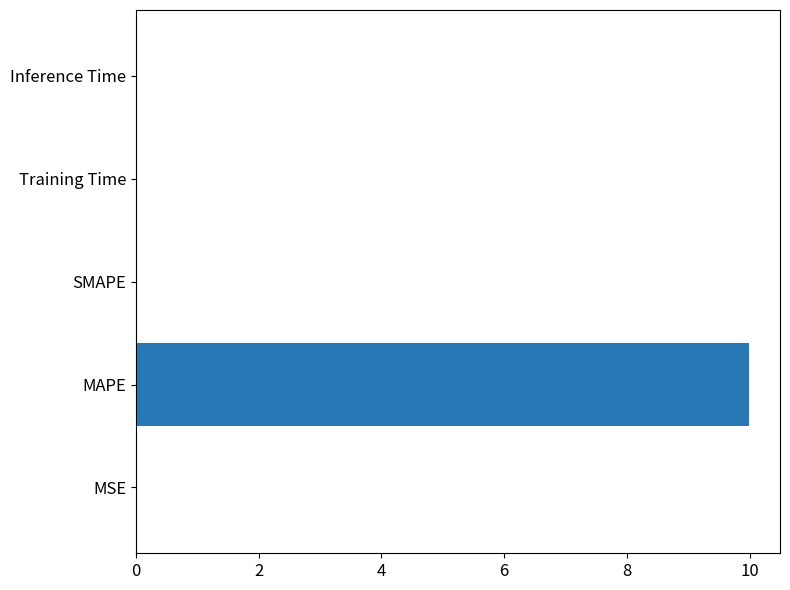

What is the sum of all values?

10.0